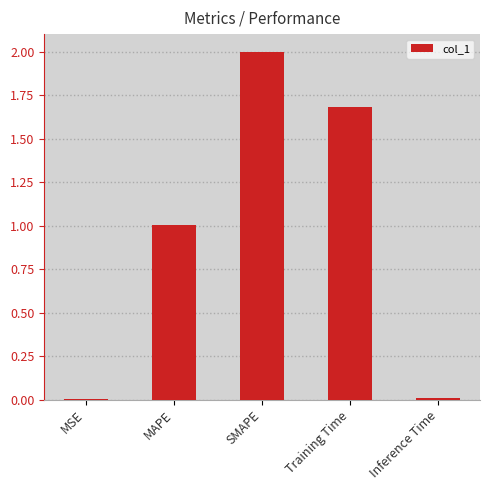

Between Training Time and SMAPE, which is larger?

SMAPE